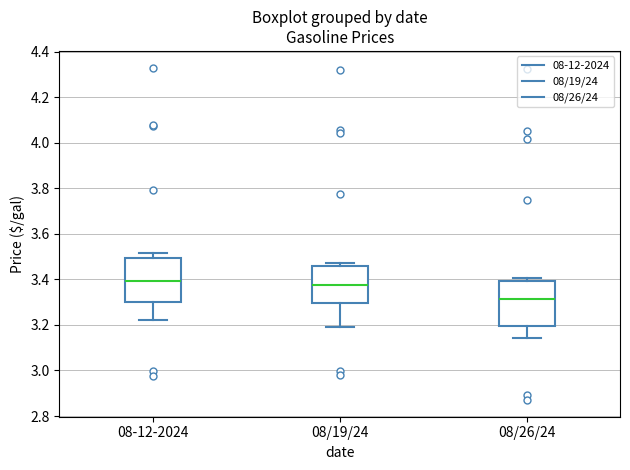

Where does the median line of the box for 08-12-2024 sit on the y-axis? The values are not printed on the chart, so give them approximately, as read against the axis.

3.40